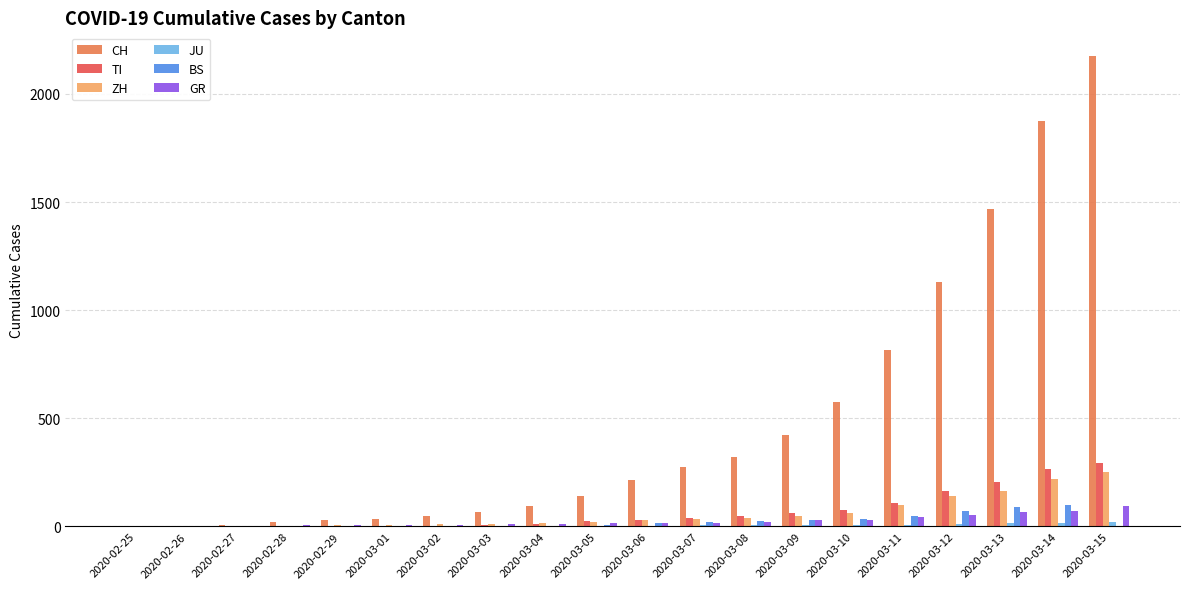

Is the value of GR at 2020-03-04 greater than the value of ZH at 2020-03-14?

No